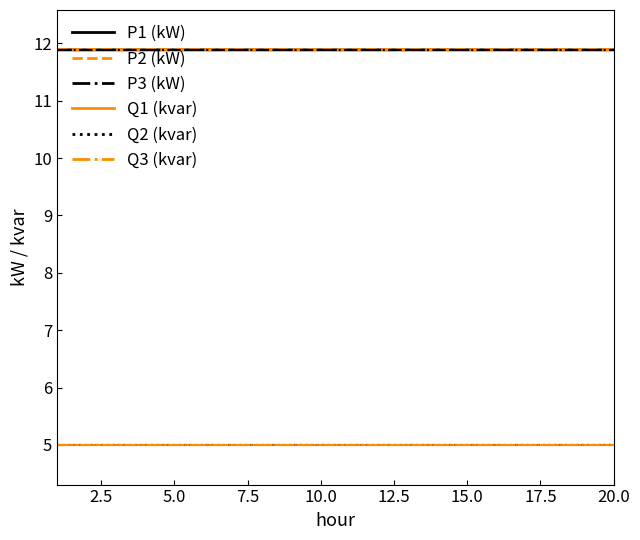

What is the greatest value displayed?

11.9